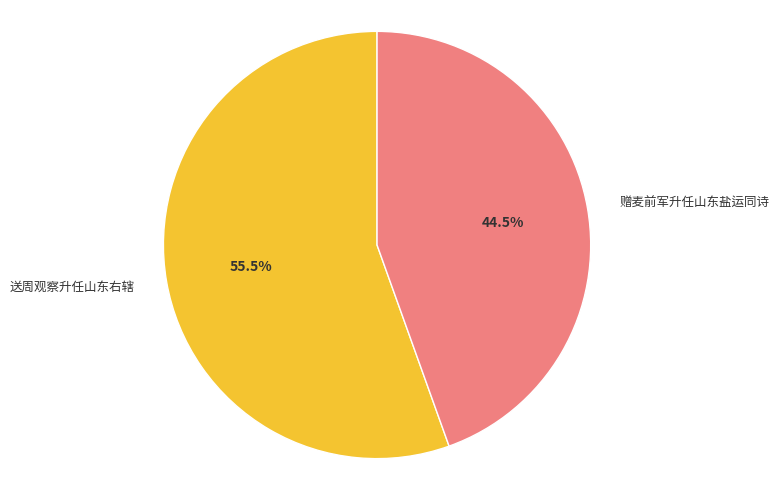

Which category has the biggest portion of the pie?

送周观察升任山东右辖